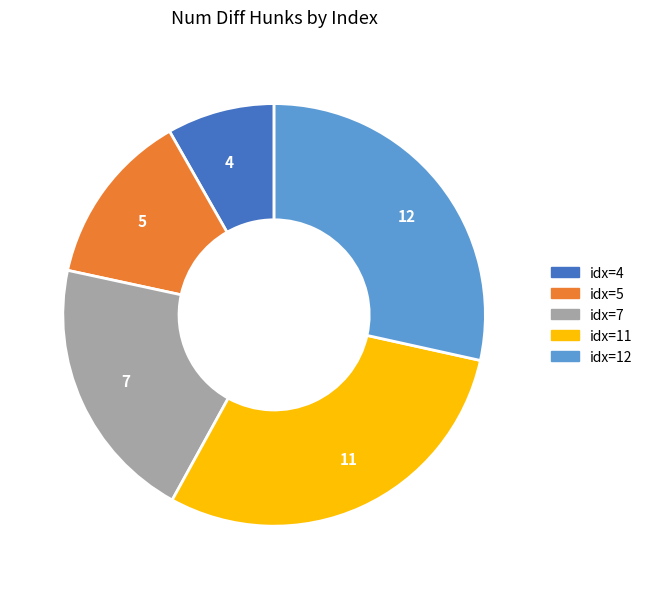

Is it true that 12 is 18% of the pie?

False